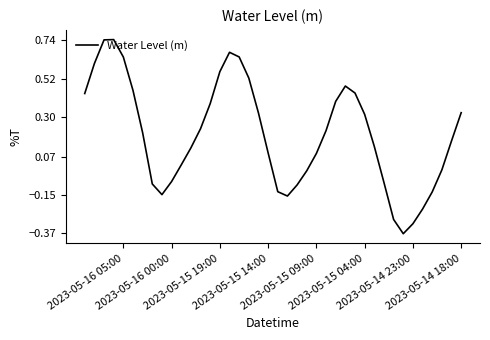

What is the greatest value displayed?

0.7